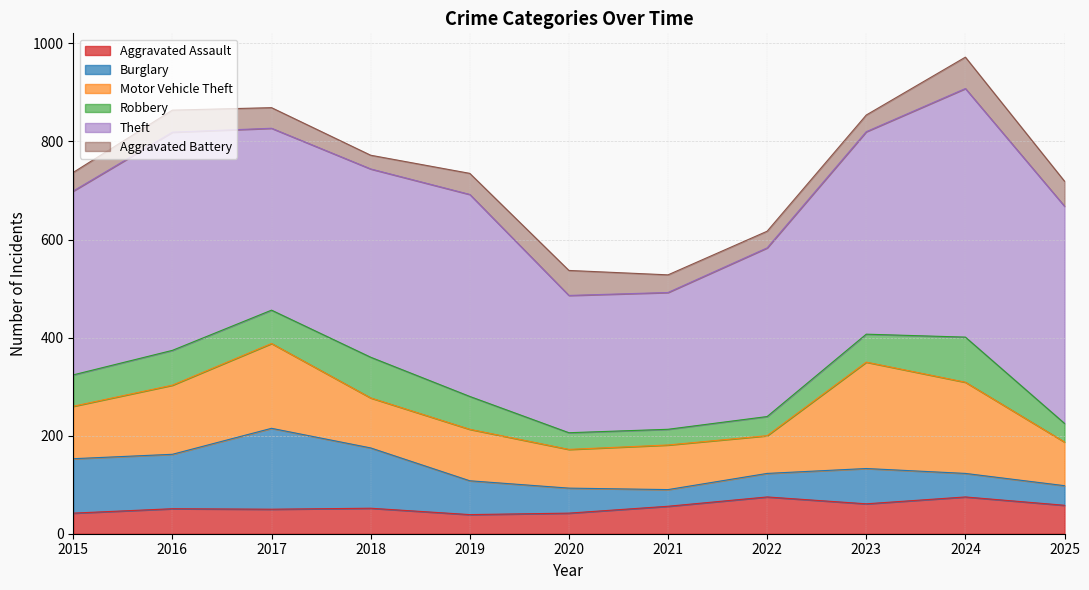

What is the difference between the second highest and second lowest values in the Motor Vehicle Theft series?

107